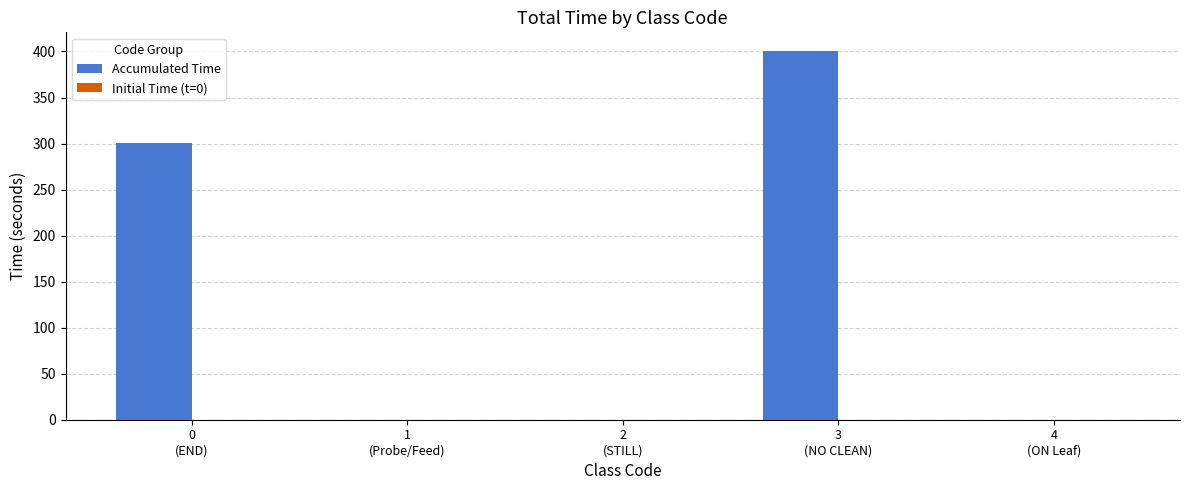

How many data points does each series have?

5